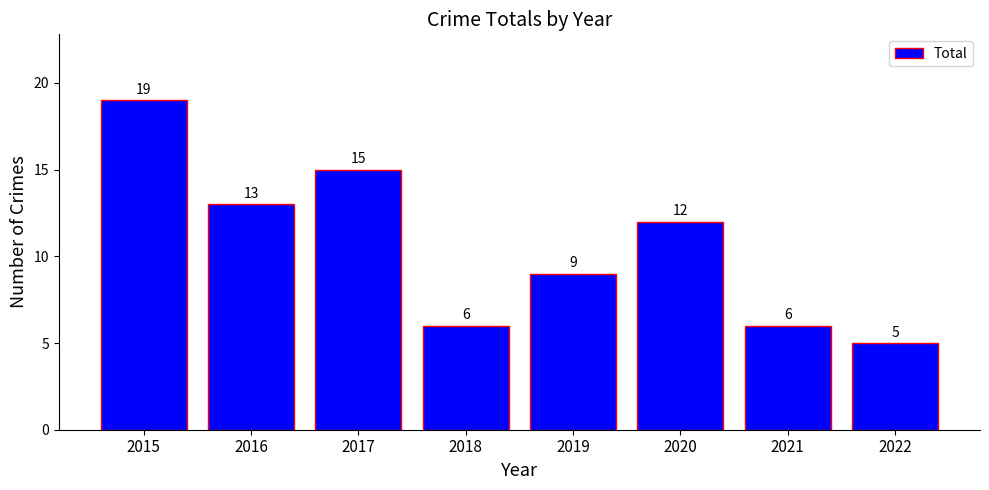

Between 2015 and 2020, which is larger?

2015